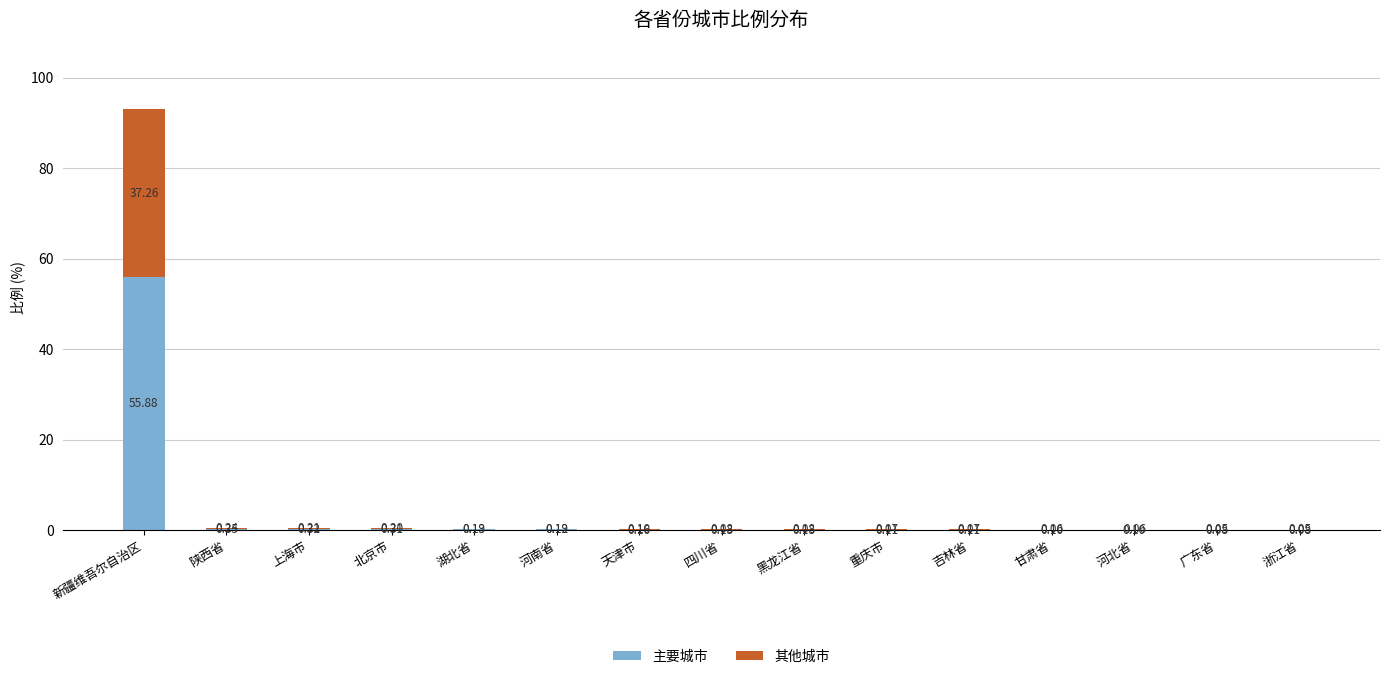

At which label does 主要城市 reach its peak?

新疆维吾尔自治区